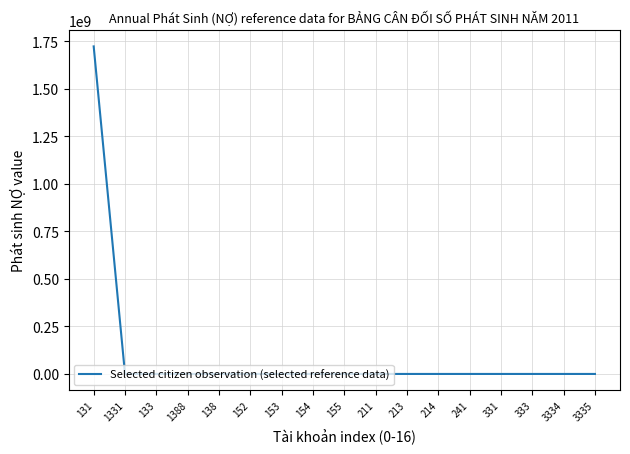

What is the maximum value shown in the chart?

1723200608